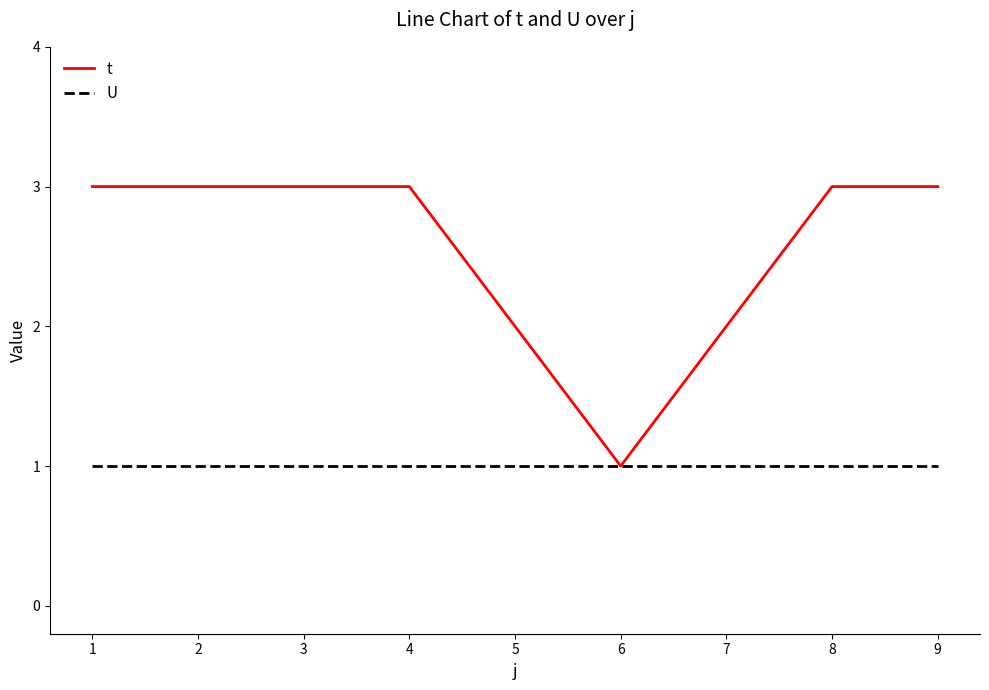

Between 6 and 9, which series saw the biggest shift?

t